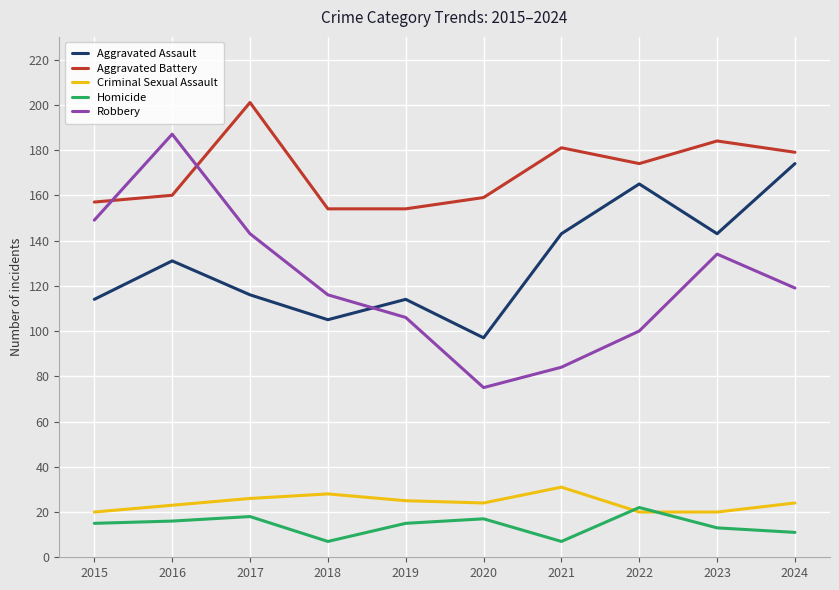

What is the maximum value shown in the chart?

201